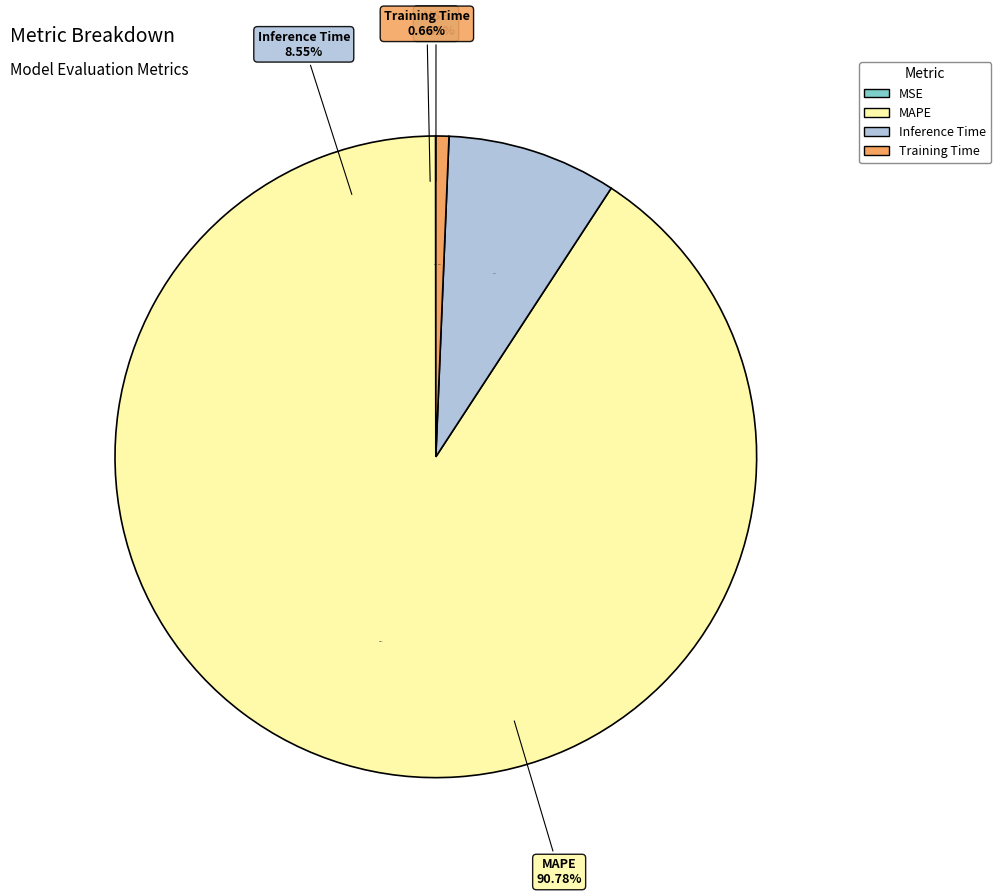

Does Training Time represent more than half of the total?

No